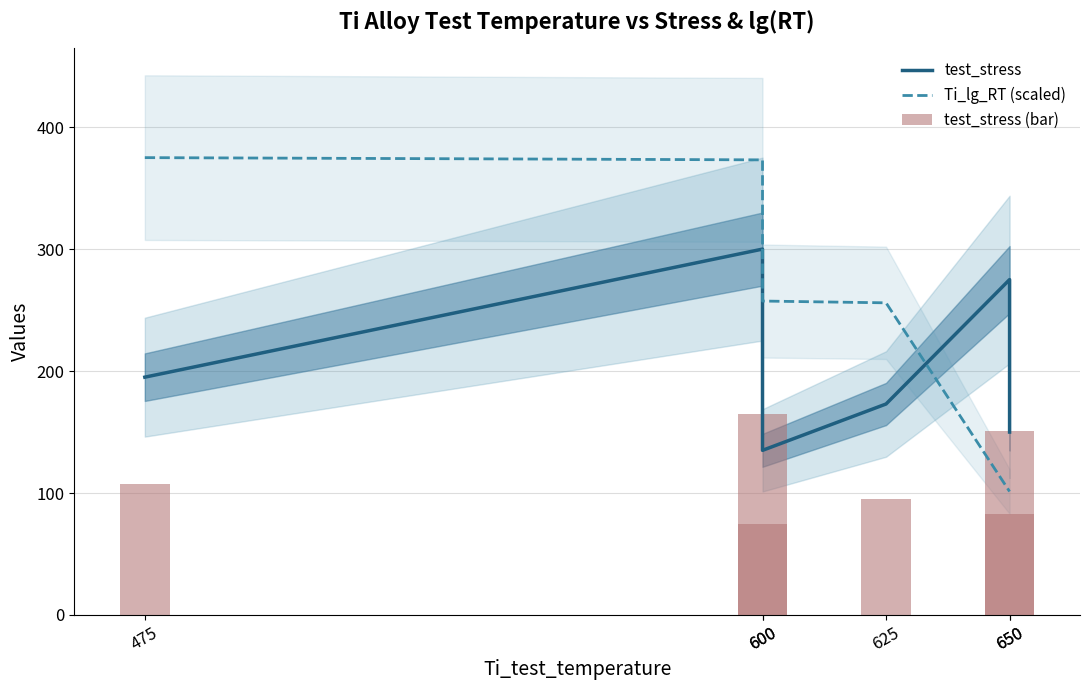

How many distinct data groups are displayed?

3